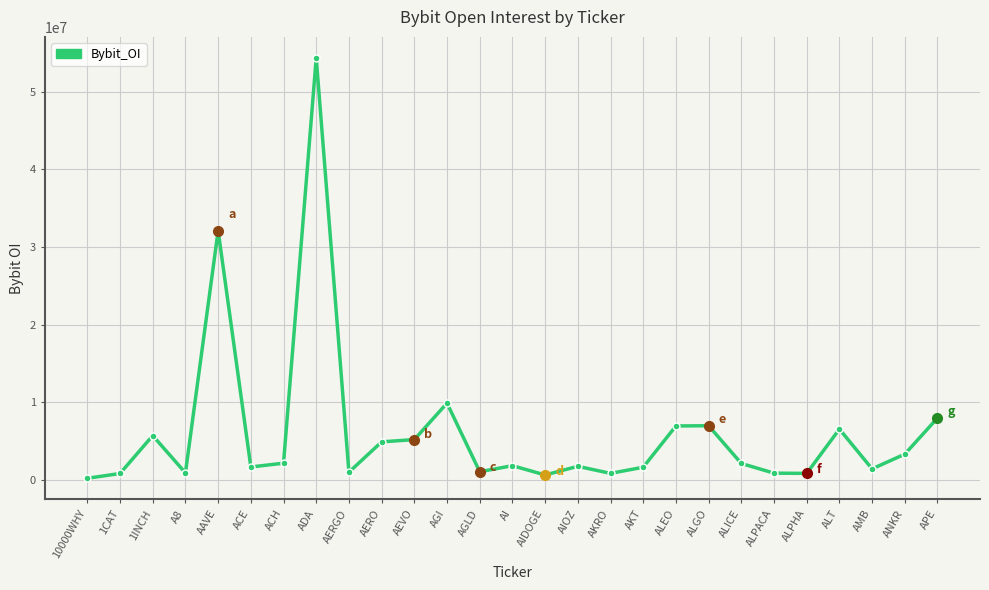

What is the difference between the maximum and second lowest values?

53707489